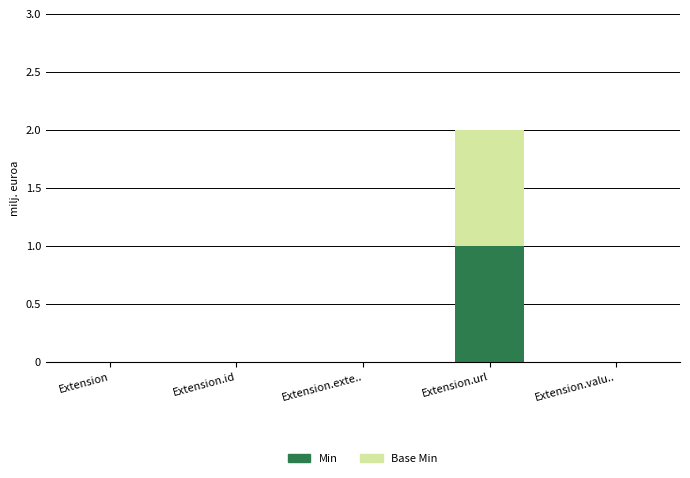

The value of Min at Extension.valu.. is 0. True or false?

True